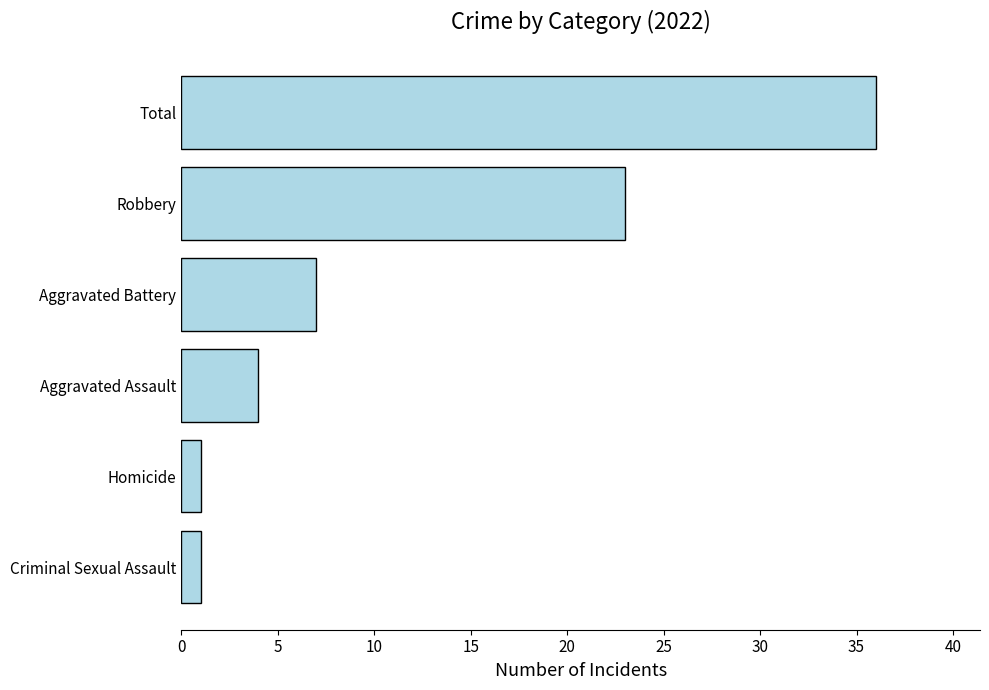

What is the difference between the maximum and second lowest values?

35